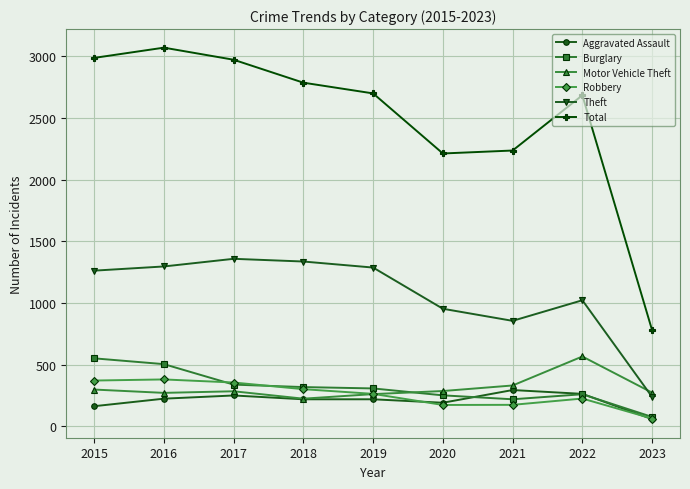

True or false: Theft has a value of 856 at 2021.

True